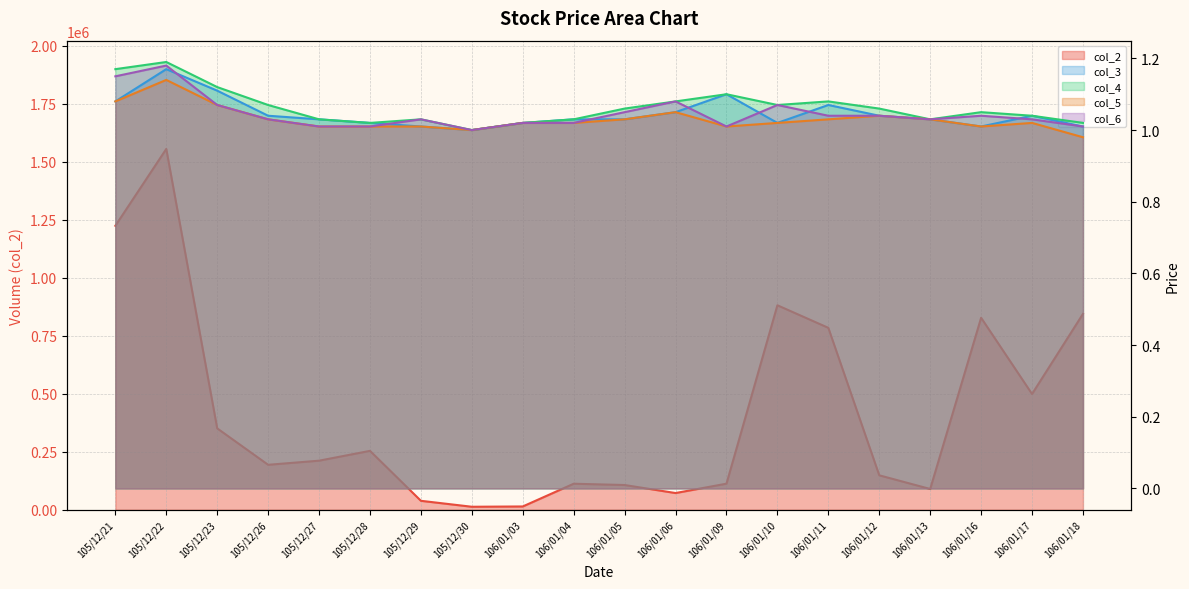

True or false: col_2 has more than 2 points higher than both neighbors.

True